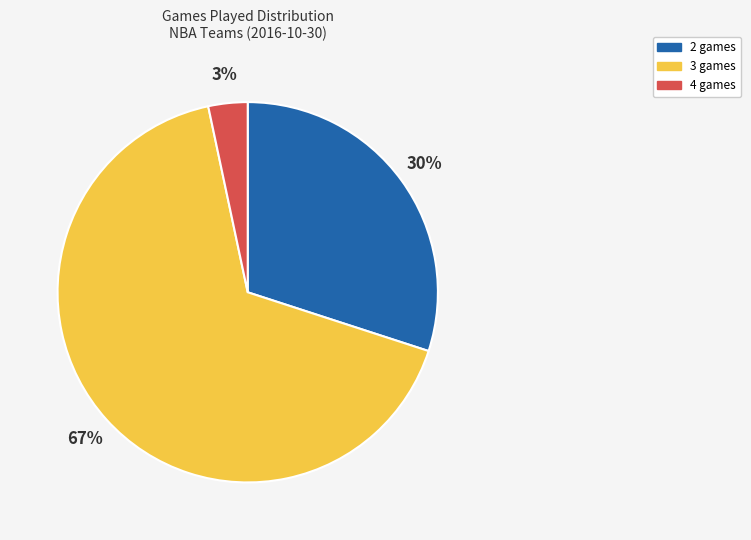

Which category has the biggest portion of the pie?

3 games